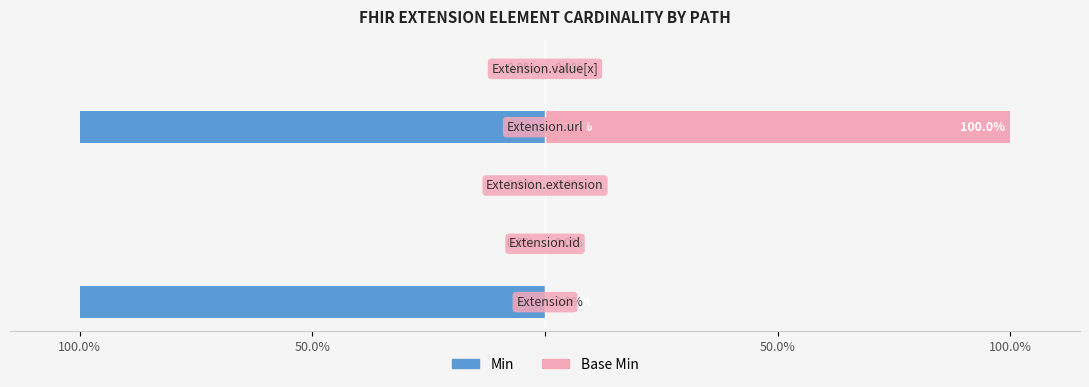

What is the minimum value for Min?

-100